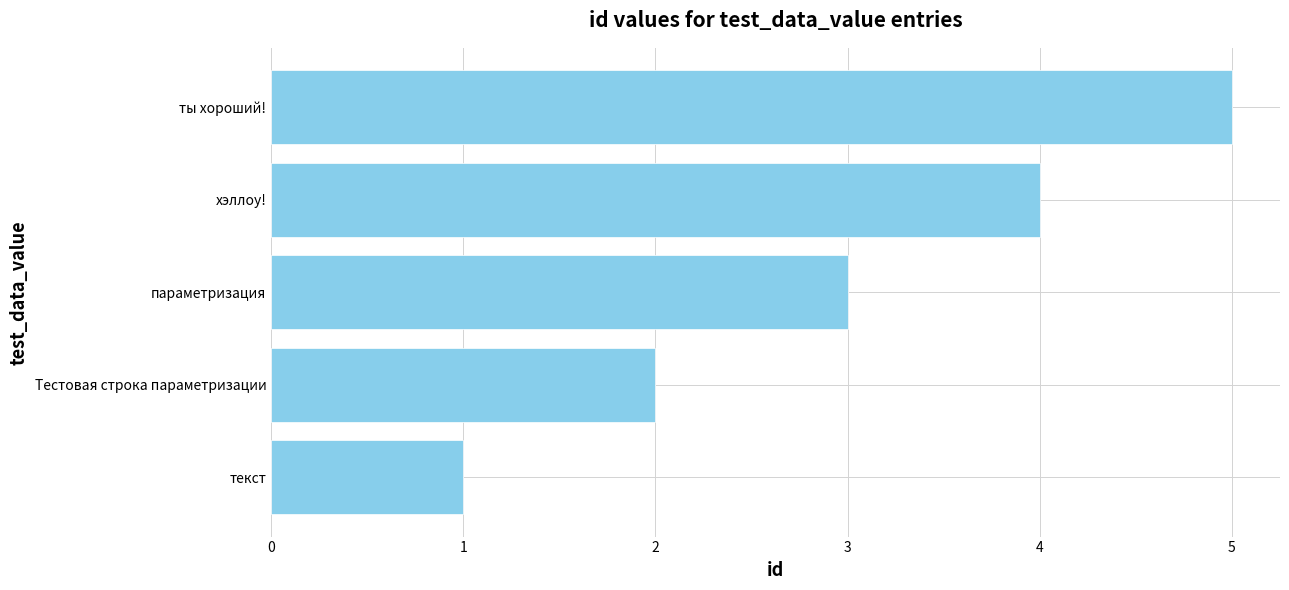

How many bars are there in total?

5